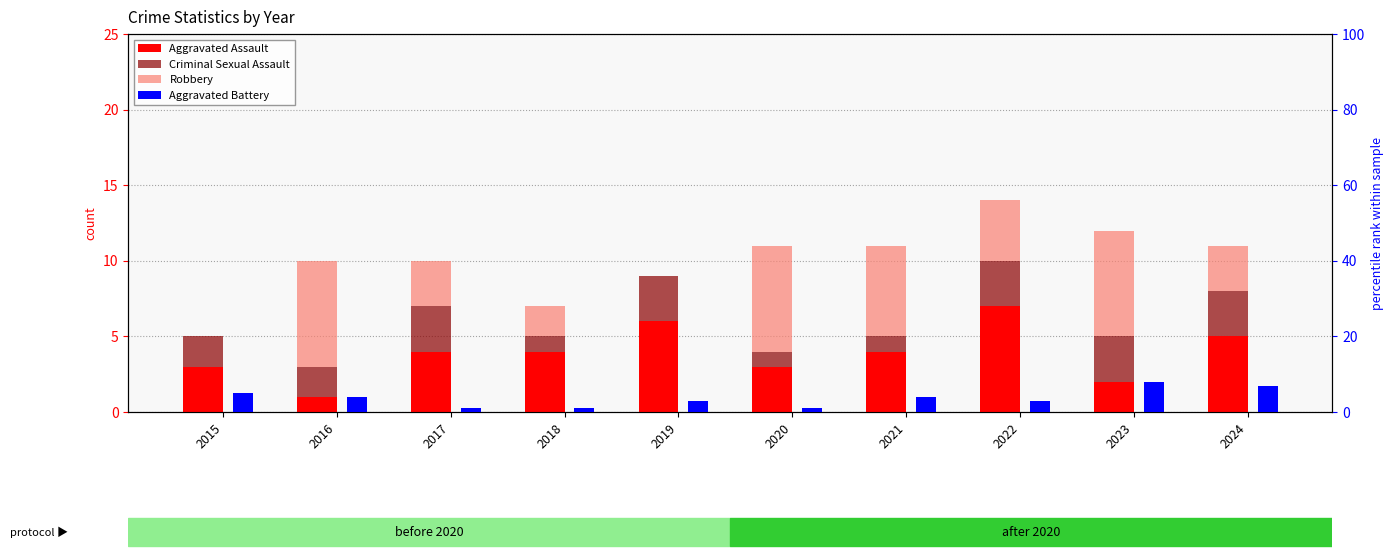

Are the bars grouped side by side (vs. stacked)?

Yes